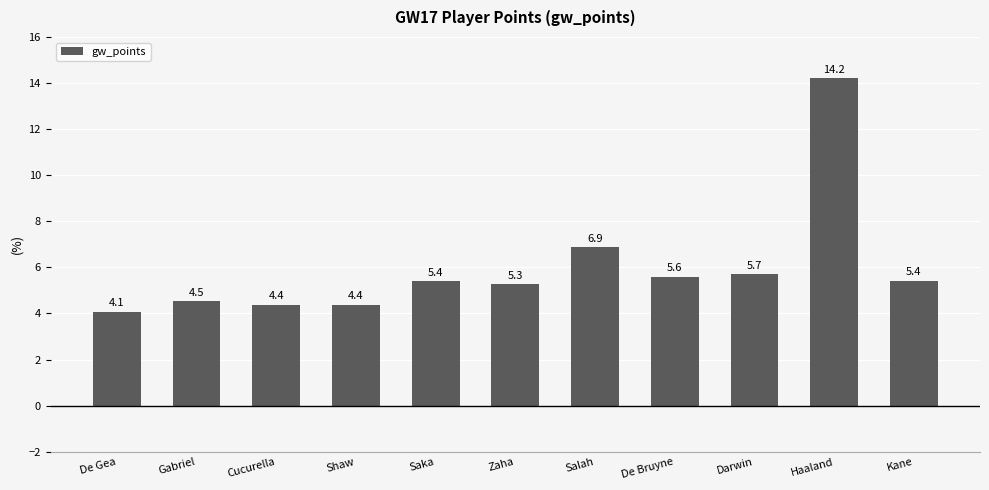

At which label is the value closest to 9?

Salah